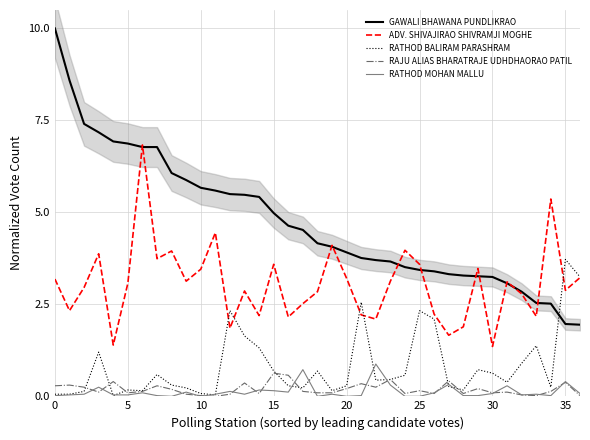

True or false: GAWALI BHAWANA PUNDLIKRAO has more than 2 points higher than both neighbors.

False